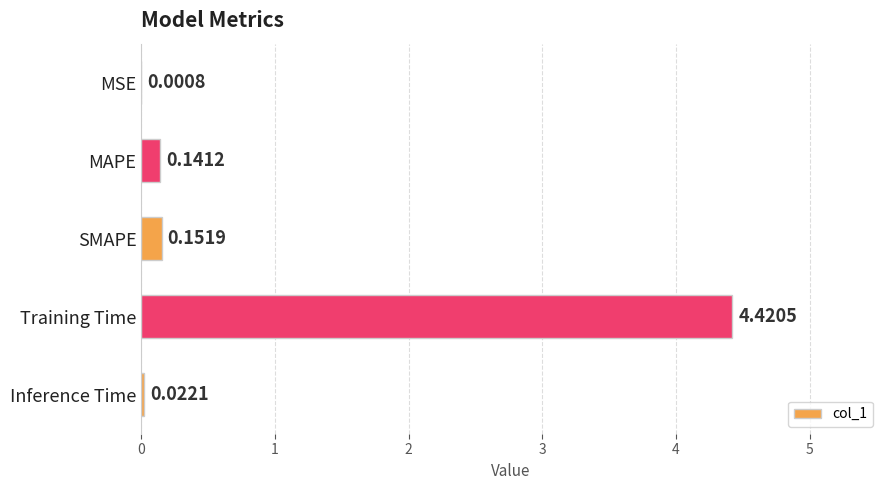

At which label is the value closest to 2?

SMAPE